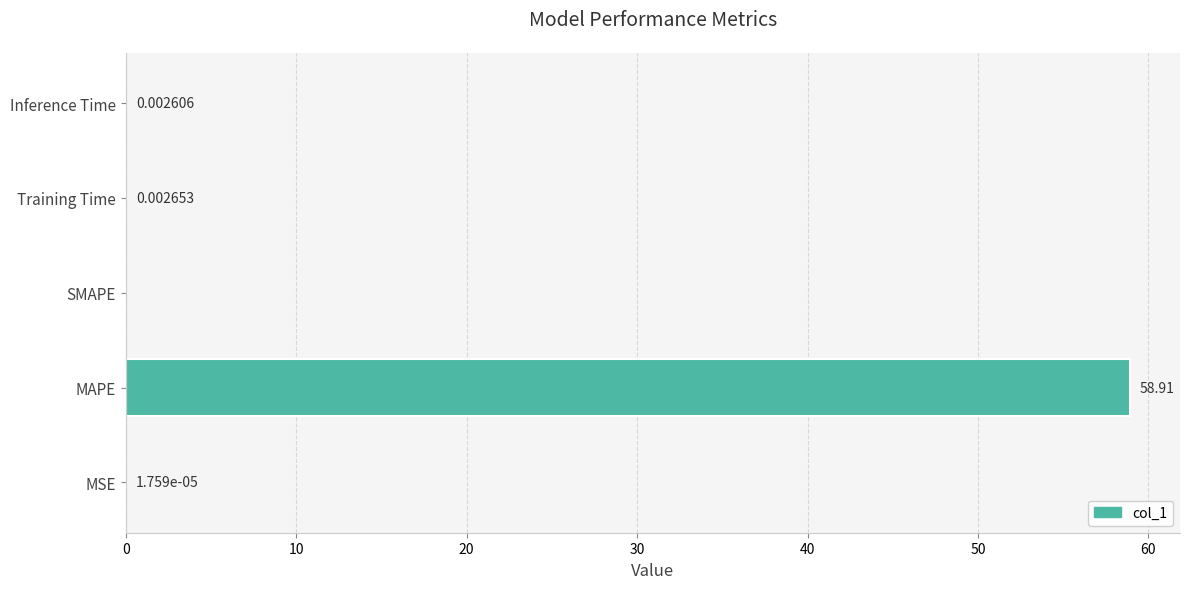

Which has a higher value, MAPE or SMAPE?

MAPE